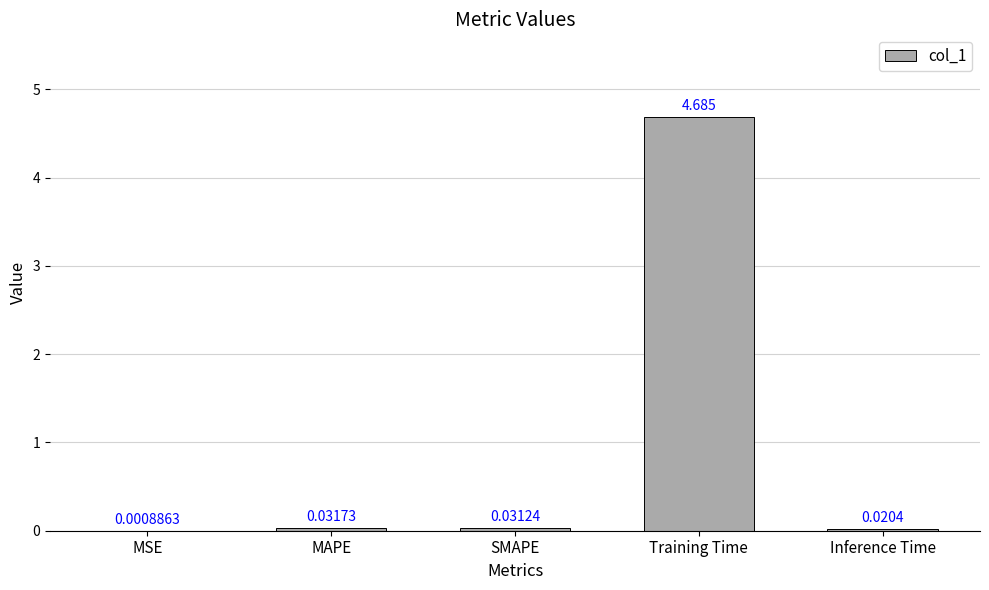

What is the maximum value shown in the chart?

4.7